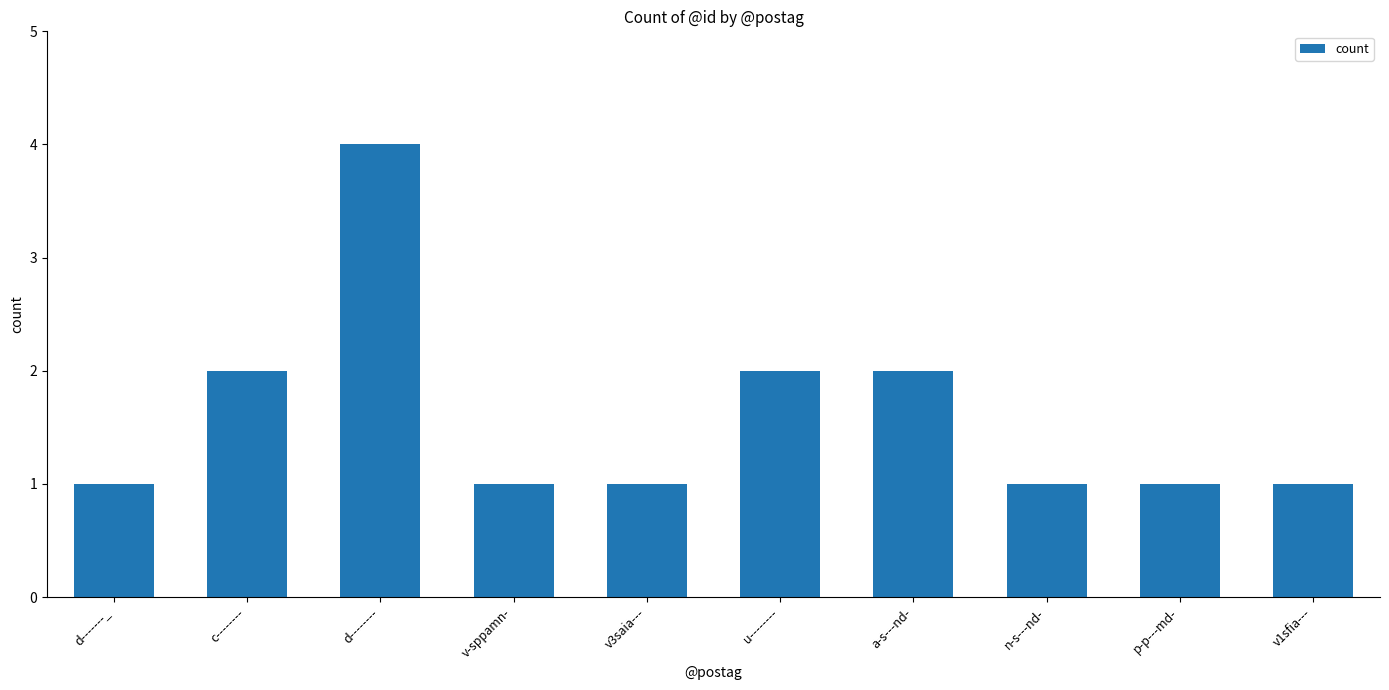

How many bars are there in total?

10